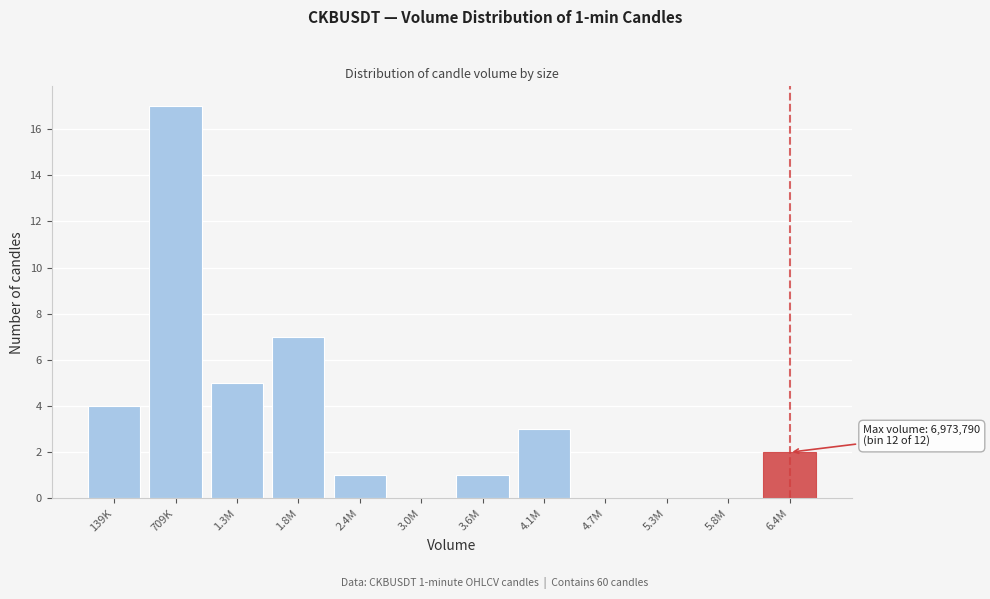

Reading left to right, list all the values displayed in this chart.

139K=4	709K=17	1.3M=5	1.8M=7	2.4M=1	3.0M=0	3.6M=1	4.1M=3	4.7M=0	5.3M=0	5.8M=0	6.4M=2